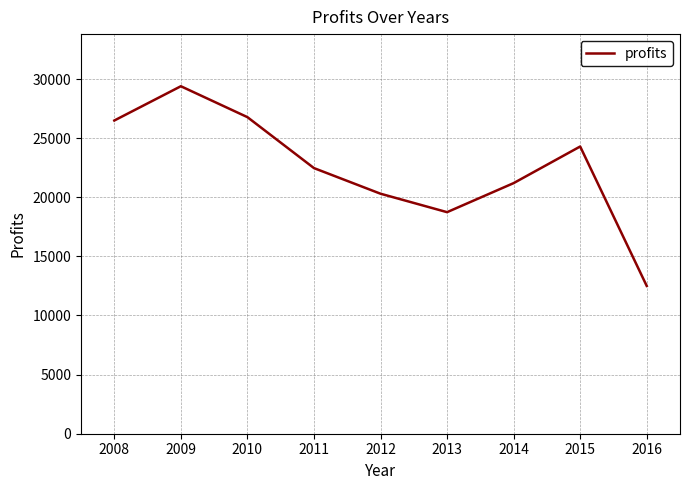

What is the change in value from 2012 to 2013?

-1561